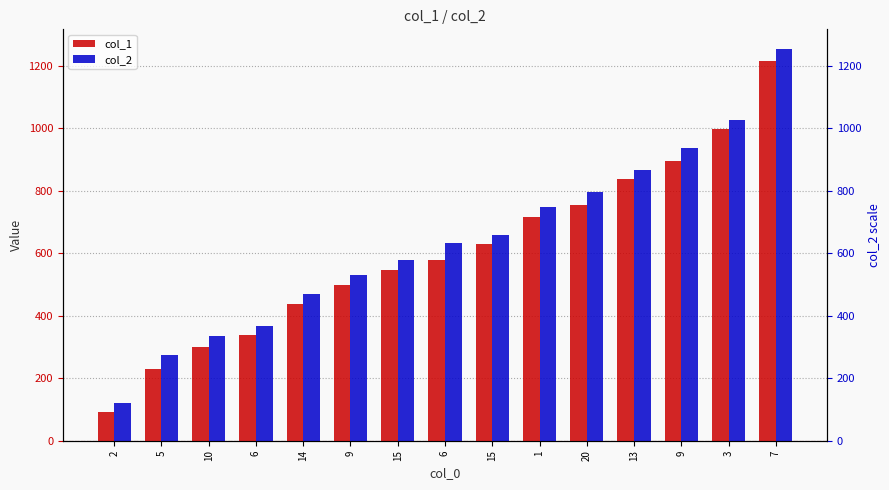

Which series changed the most between 15 and 15?

col_1